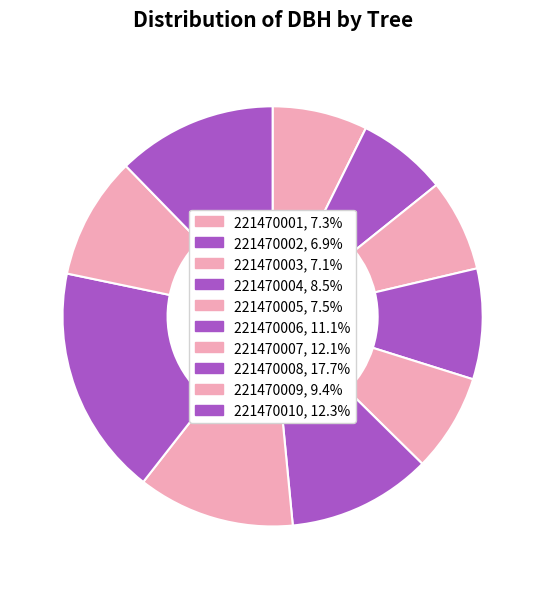

Rank the categories by value from lowest to highest.

221470002, 221470003, 221470001, 221470005, 221470004, 221470009, 221470006, 221470007, 221470010, 221470008